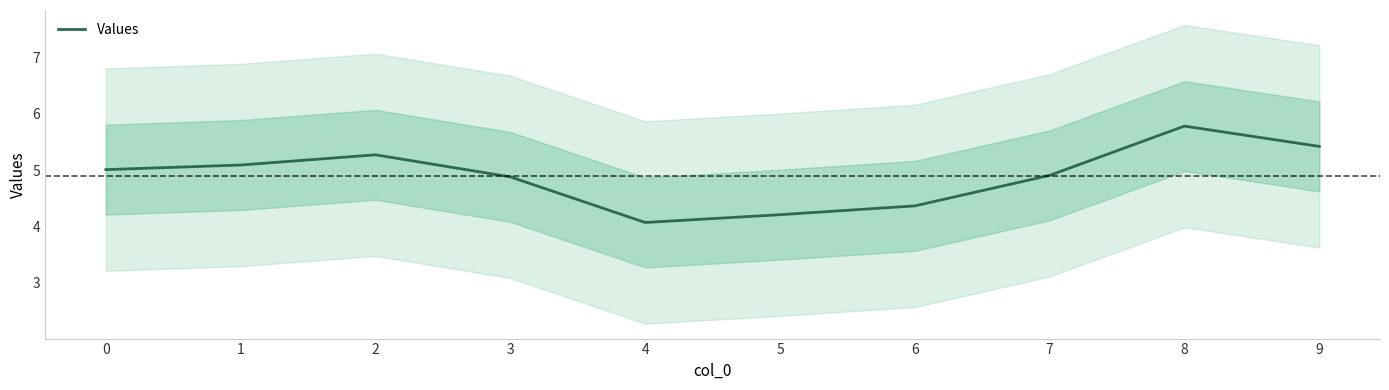

What is the smallest value displayed?

4.1